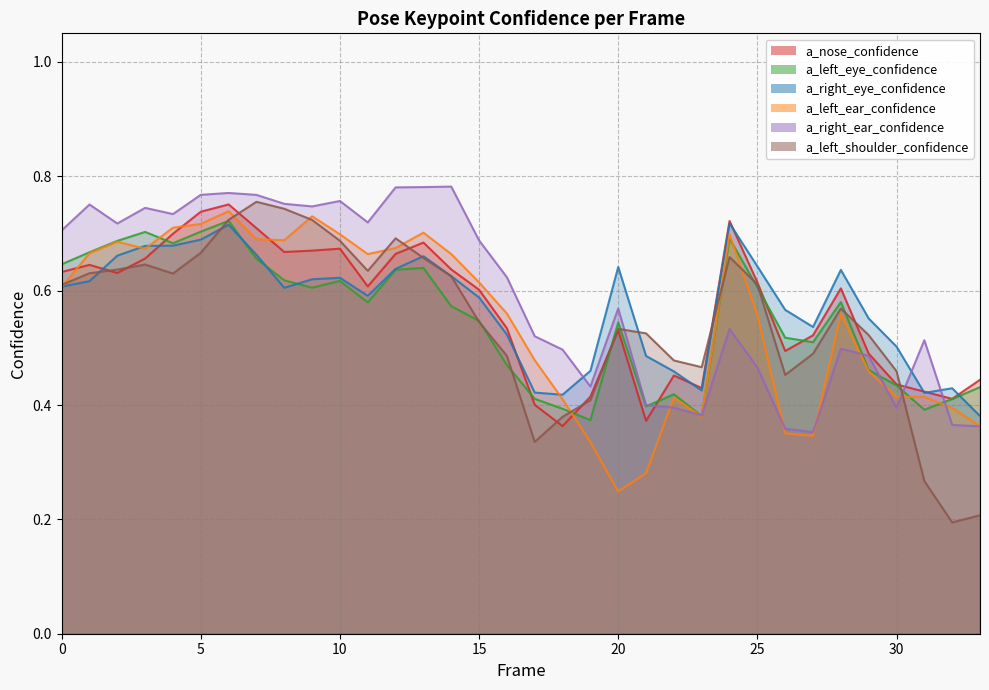

Which series ends up on top after the final intersection of a_nose_confidence and a_left_shoulder_confidence?

a_nose_confidence